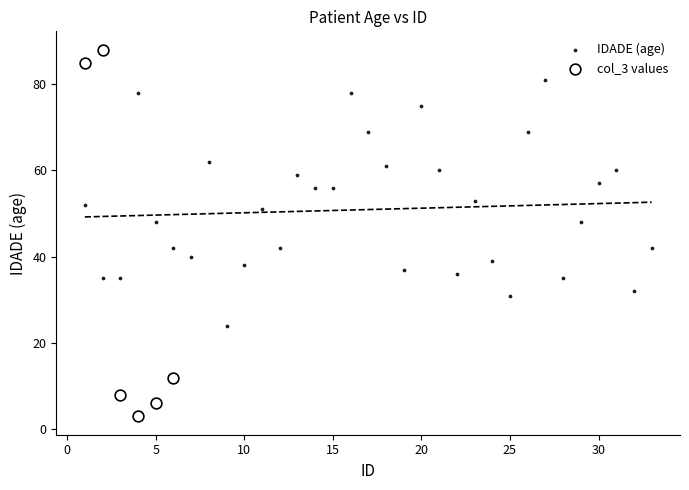

Which series contains the highest Y value?

col_3 values